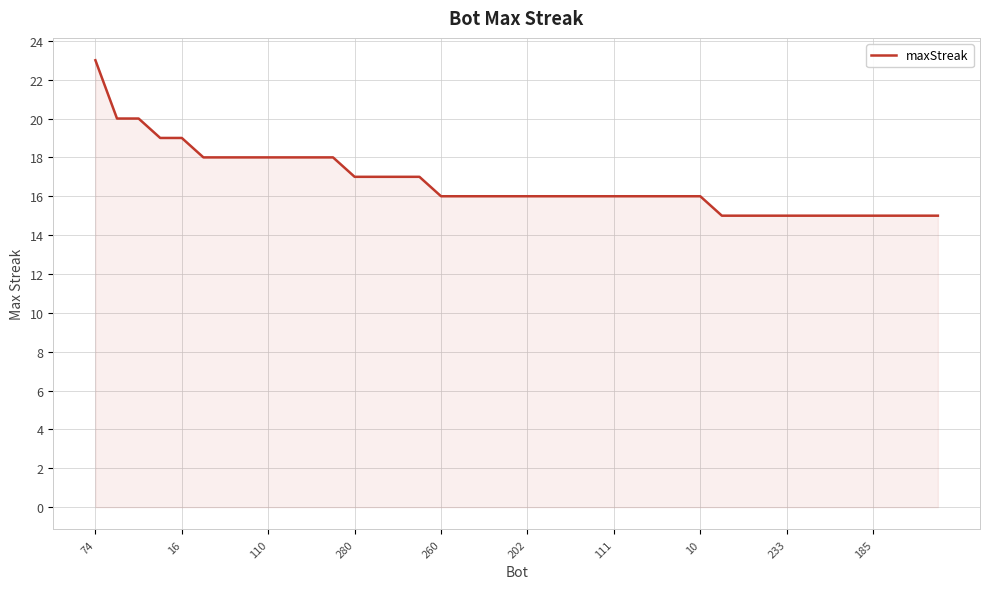

What is the maximum value shown in the chart?

23